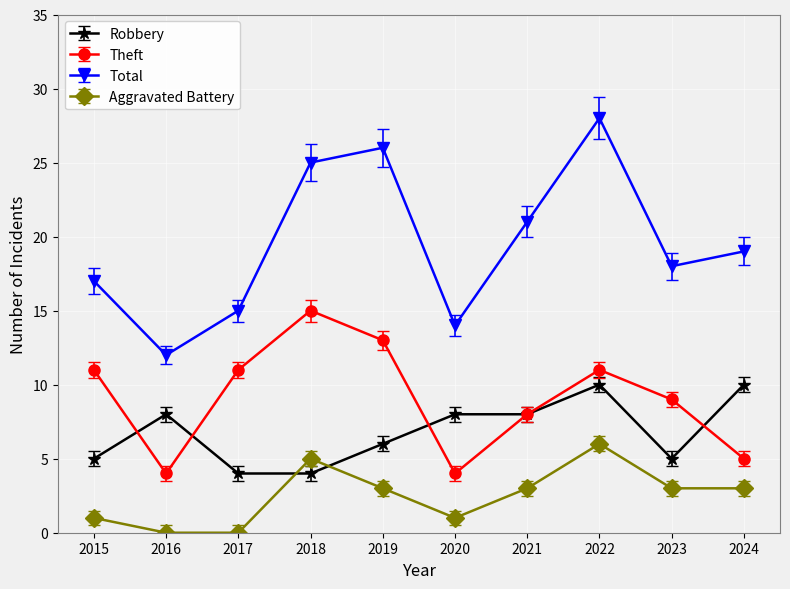

The value of Theft at 2019 is 13. True or false?

True